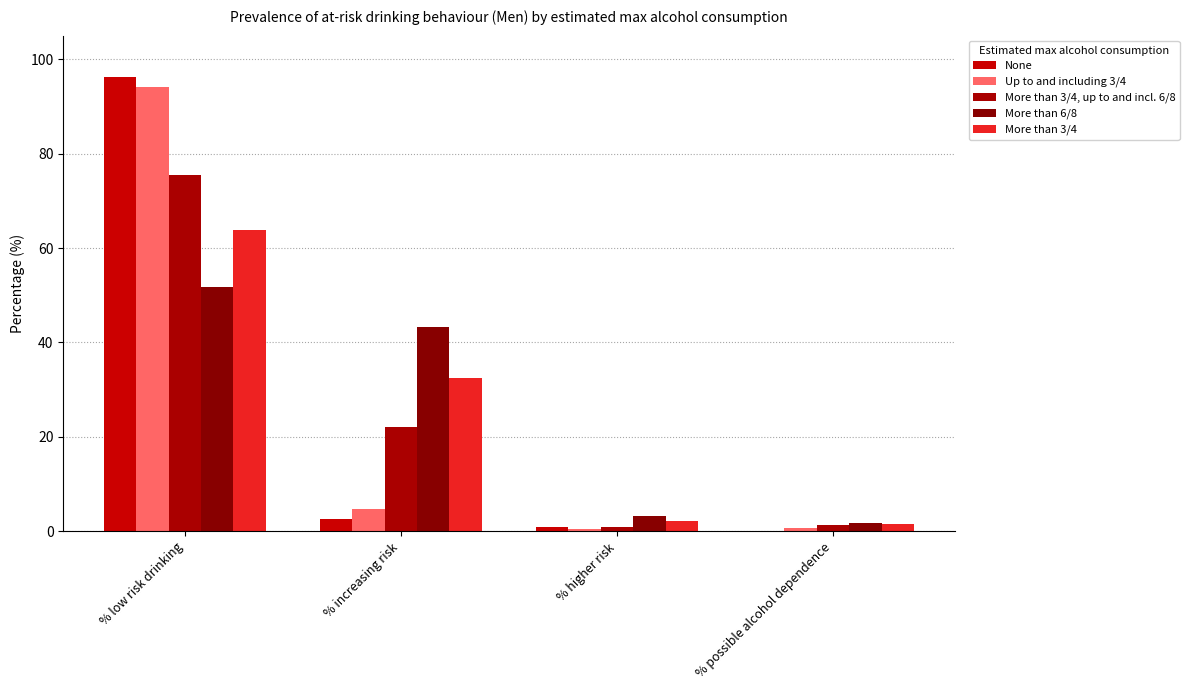

Where does the Up to and including 3/4 series first go above 4?

% low risk drinking